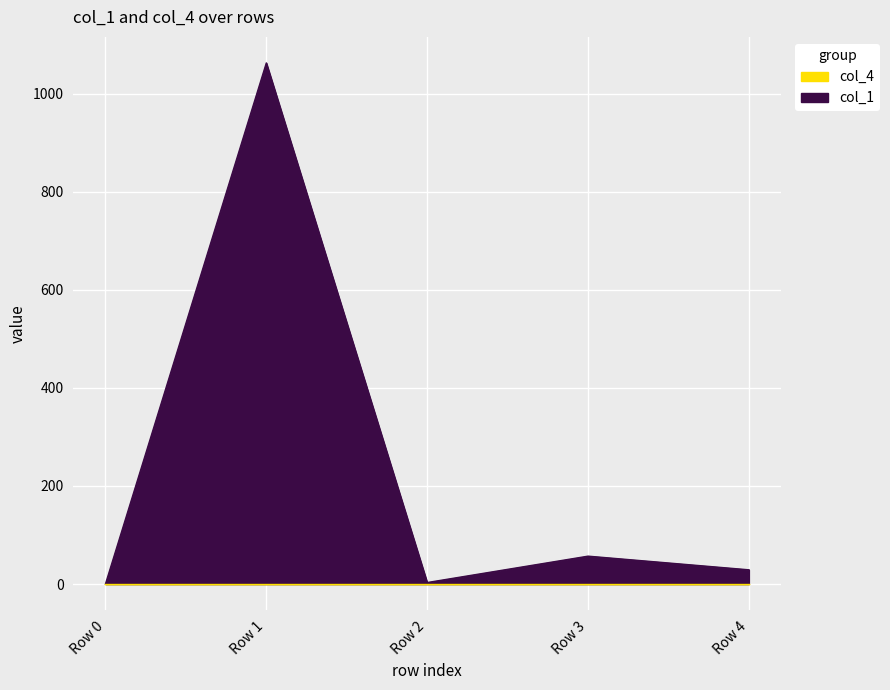

List the labels in order of value, smallest first.

Row 0, Row 2, Row 4, Row 3, Row 1